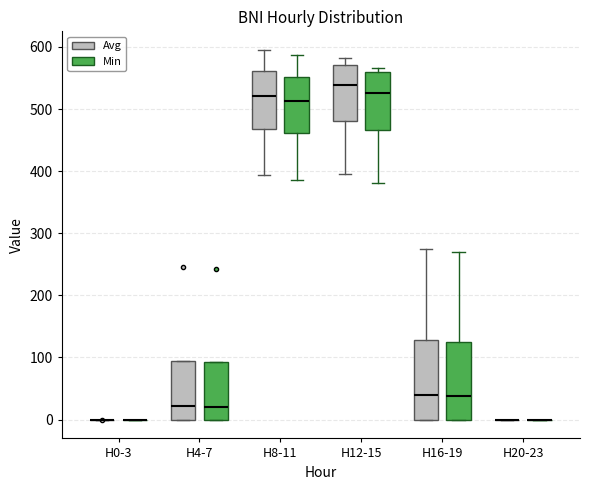

Reading left to right, read every box against the y-axis: the position of its median line, the range the box covers, and the ends of its whiskers. The values are not printed on the chart, so give them approximately, as read against the axis.

H0-3 (Avg): box collapsed to a line at 0, whiskers 0 to 0
H0-3 (Min): box collapsed to a line at 0, whiskers 0 to 0
H4-7 (Avg): median 20, box 0 to 90, whiskers 0 to 90
H4-7 (Min): median 20, box 0 to 90, whiskers 0 to 90
H8-11 (Avg): median 520, box 470 to 560, whiskers 390 to 600
H8-11 (Min): median 510, box 460 to 550, whiskers 390 to 590
H12-15 (Avg): median 540, box 480 to 570, whiskers 400 to 580
H12-15 (Min): median 530, box 470 to 560, whiskers 380 to 570
H16-19 (Avg): median 40, box 0 to 130, whiskers 0 to 280
H16-19 (Min): median 40, box 0 to 120, whiskers 0 to 270
H20-23 (Avg): box collapsed to a line at 0, whiskers 0 to 0
H20-23 (Min): box collapsed to a line at 0, whiskers 0 to 0